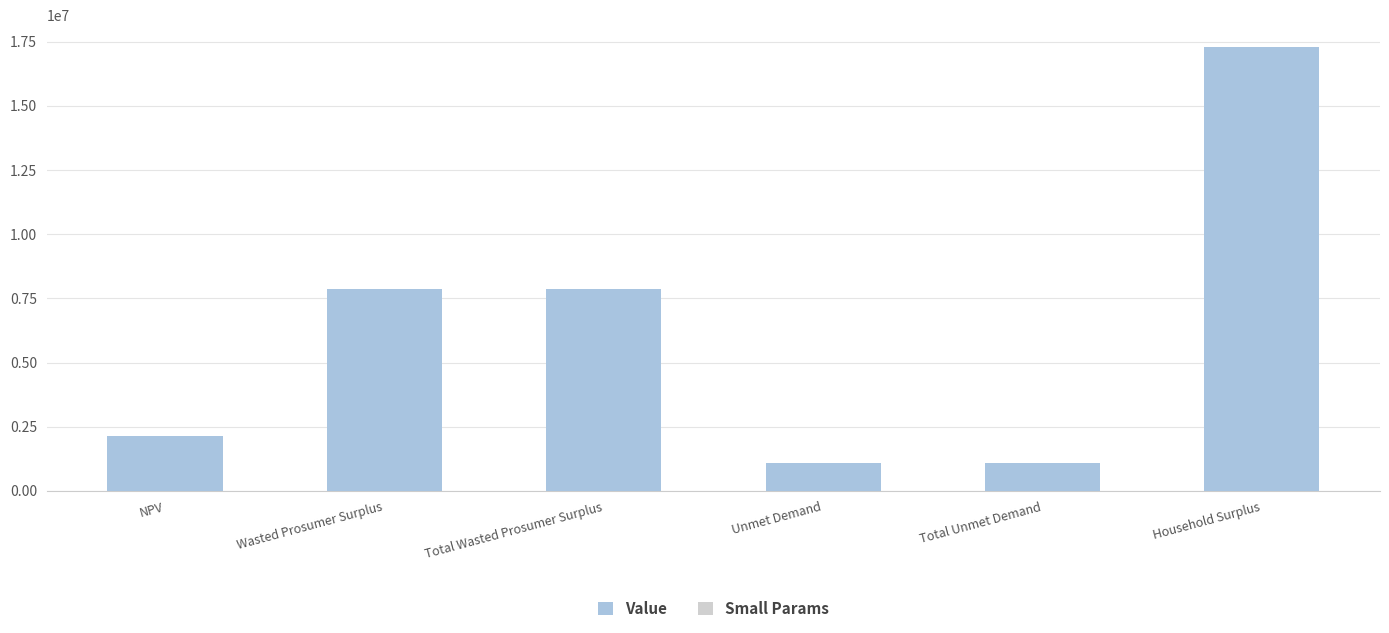

Which series changed the most between Unmet Demand and Household Surplus?

Value